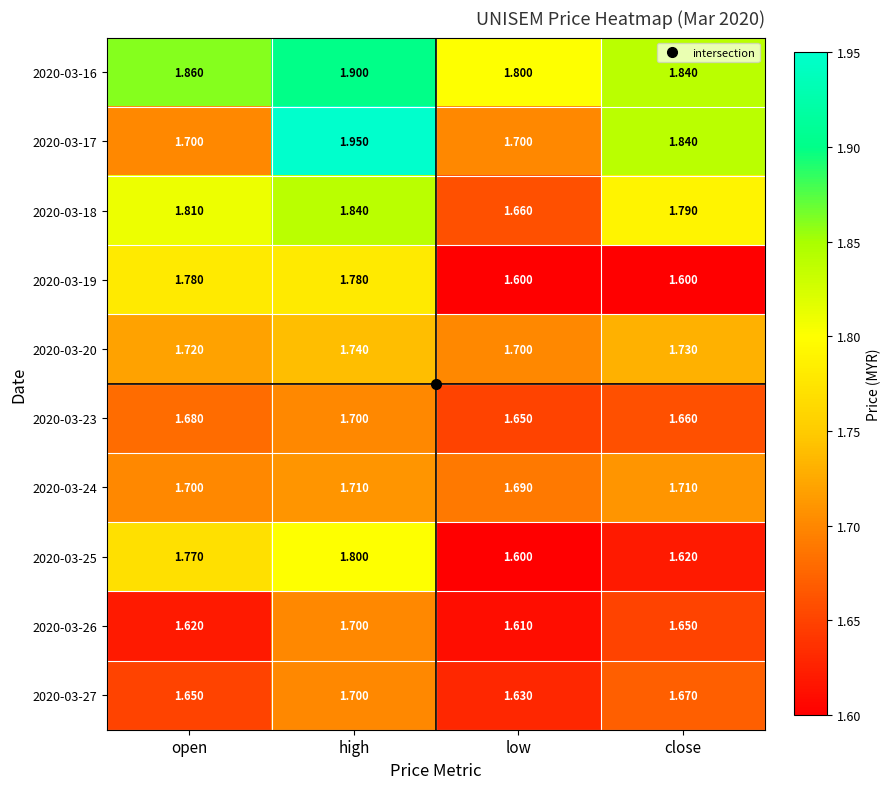

Between open and close, which series saw the biggest shift?

2020-03-19